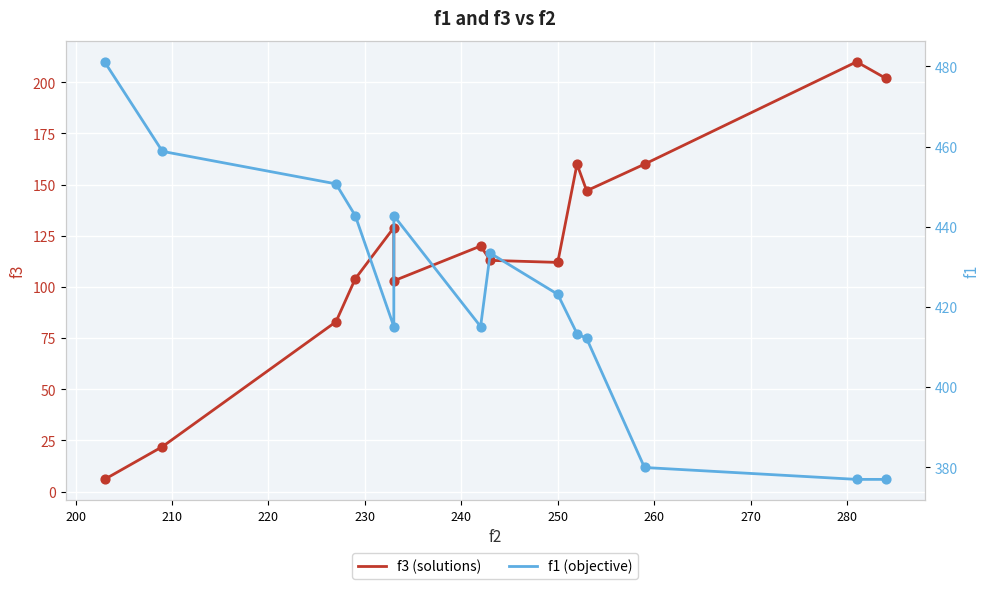

What are all the series names shown in the legend?

f3 (solutions), f1 (objective)